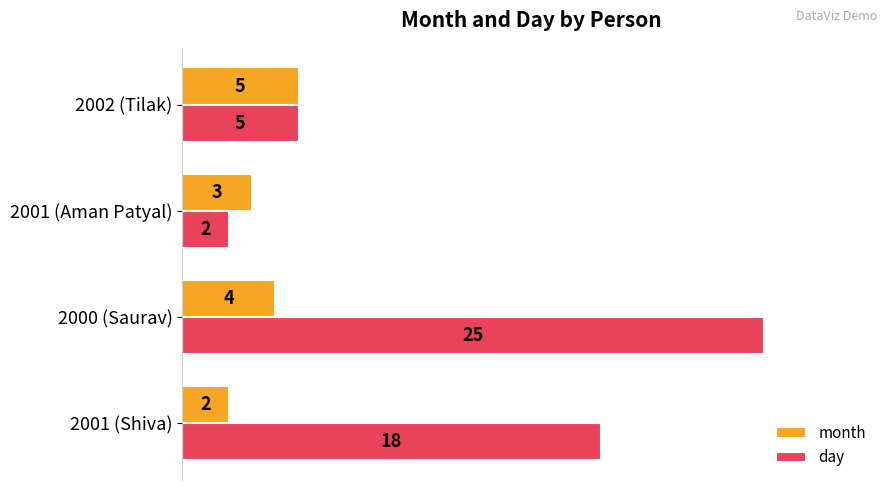

Rank the series by their average value, from lowest to highest.

month, day